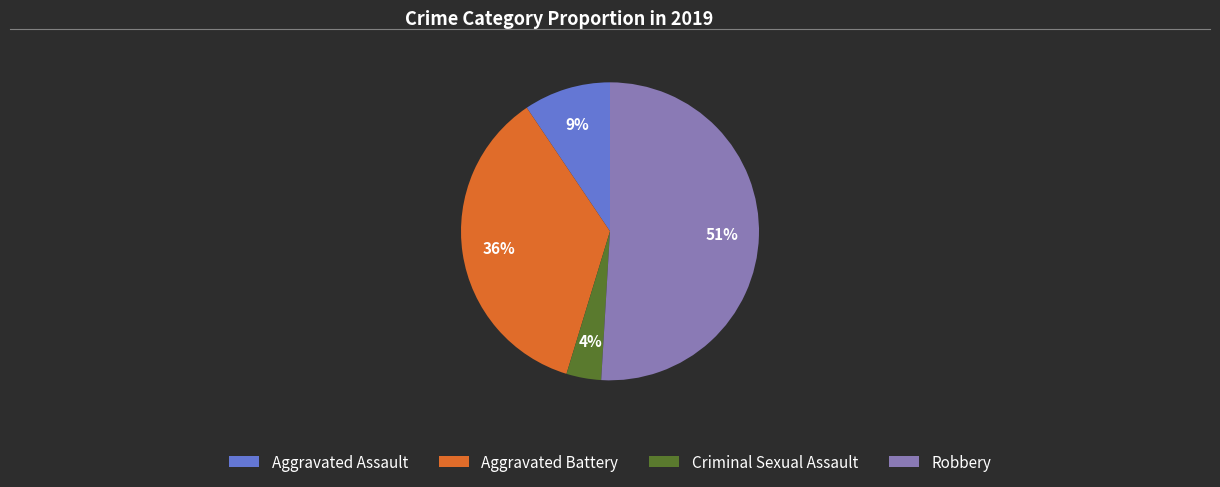

Which slice represents more than half of the pie?

Robbery